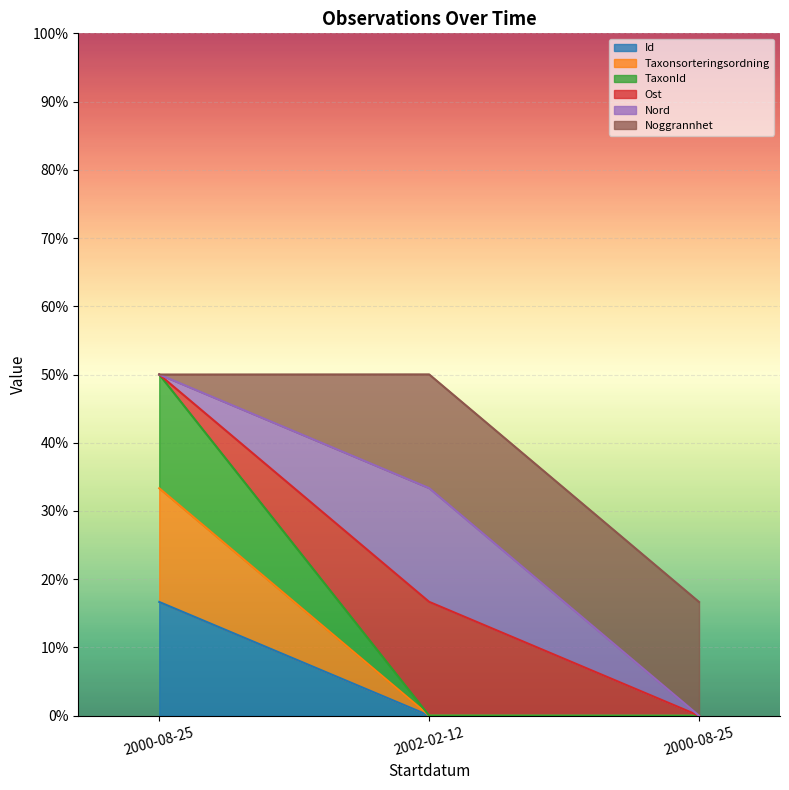

Which series changed the most between 2002-02-12 and 2000-08-25?

Id